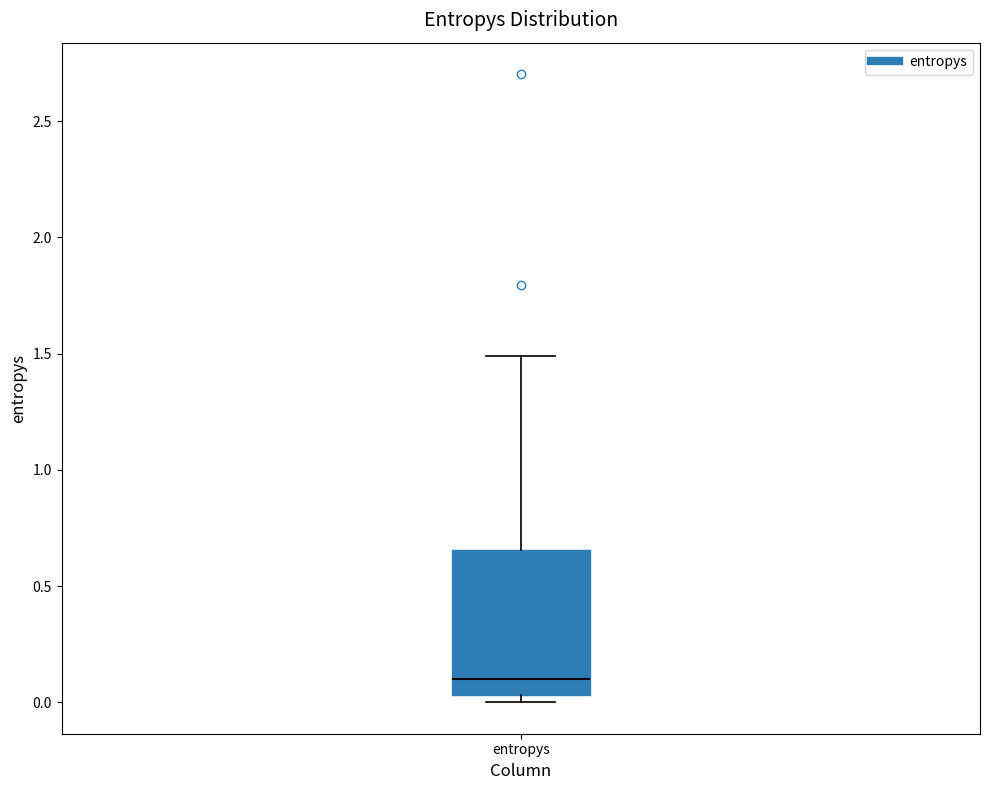

Where is the lower edge of the box for entropys on the y-axis? The values are not printed on the chart, so give them approximately, as read against the axis.

0.05